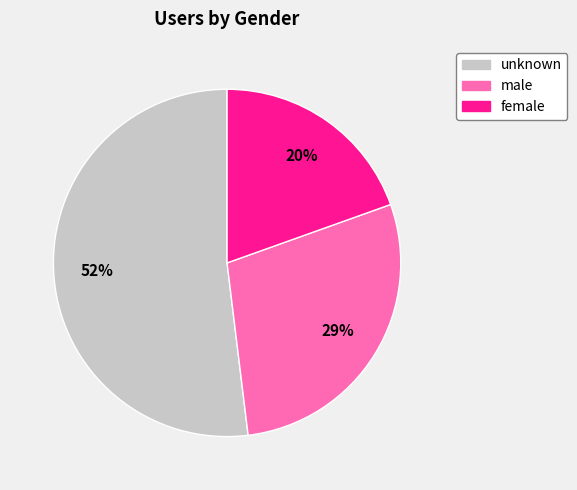

Combined, do unknown and female account for over 50%?

Yes